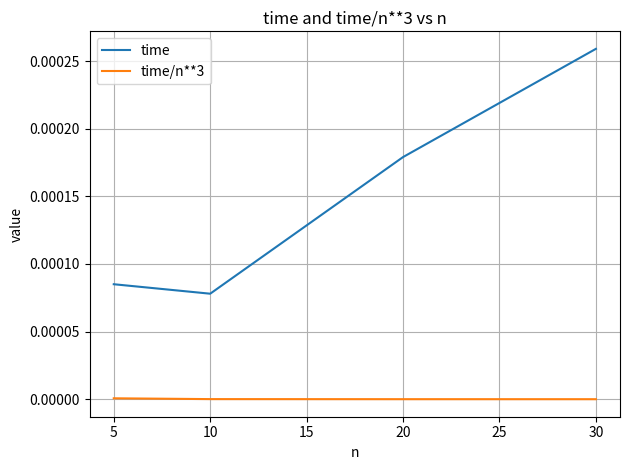

True or false: time has more than 0 points higher than both neighbors.

False